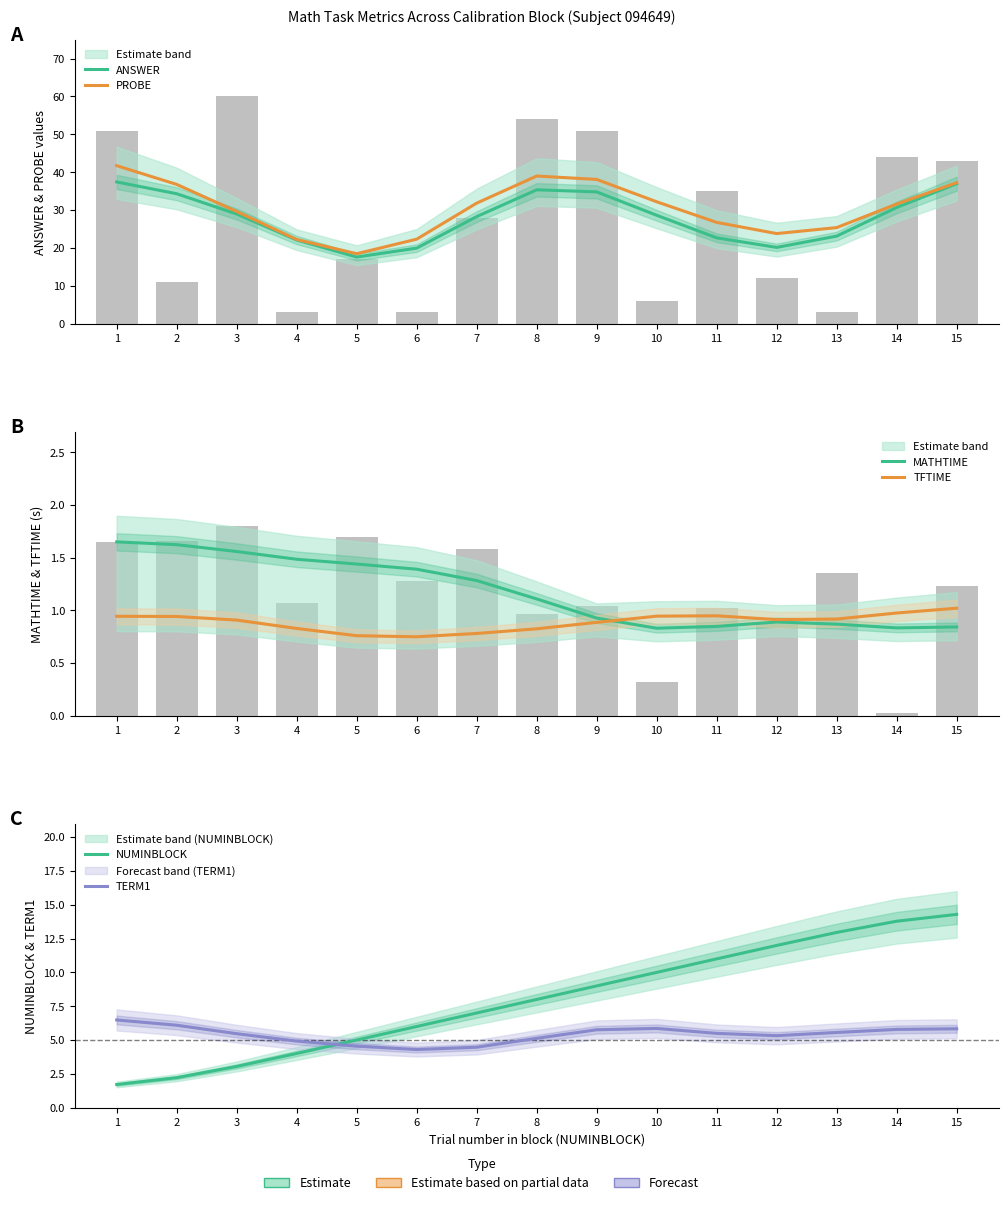

Count the number of categories in the chart.

15